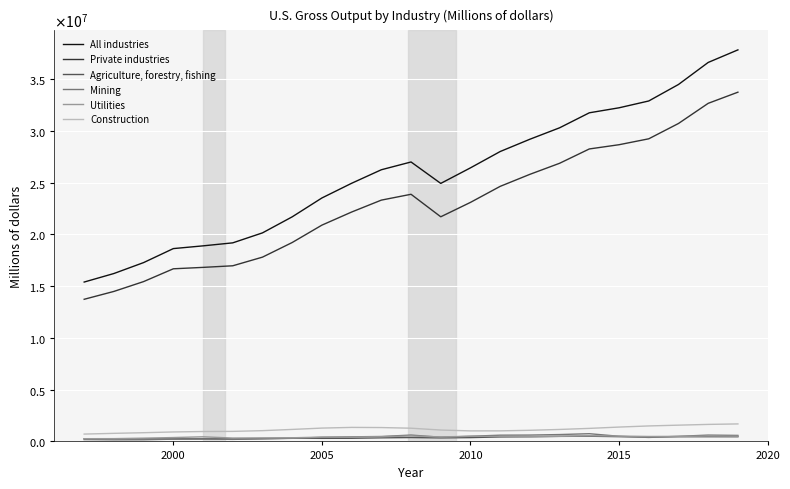

List the series in order of their peak value, highest first.

All industries, Private industries, Construction, Mining, Utilities, Agriculture, forestry, fishing